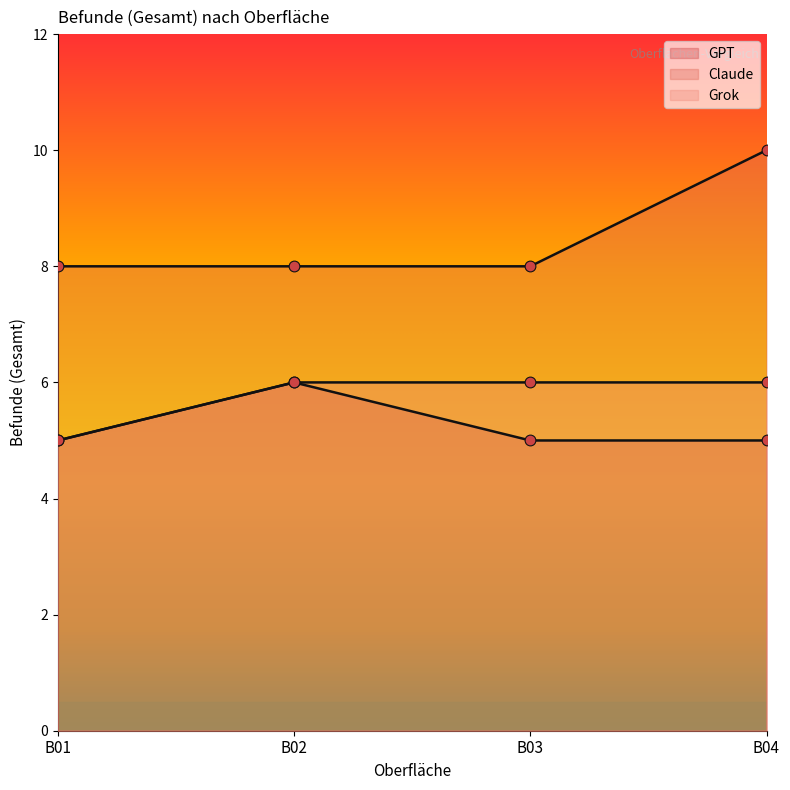

Which series has the largest total across all categories?

Claude